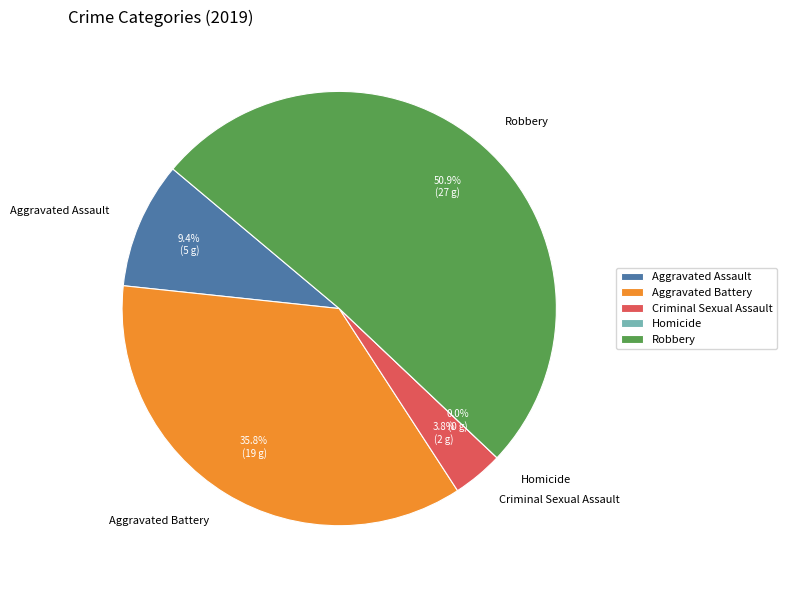

What is the majority slice?

Robbery